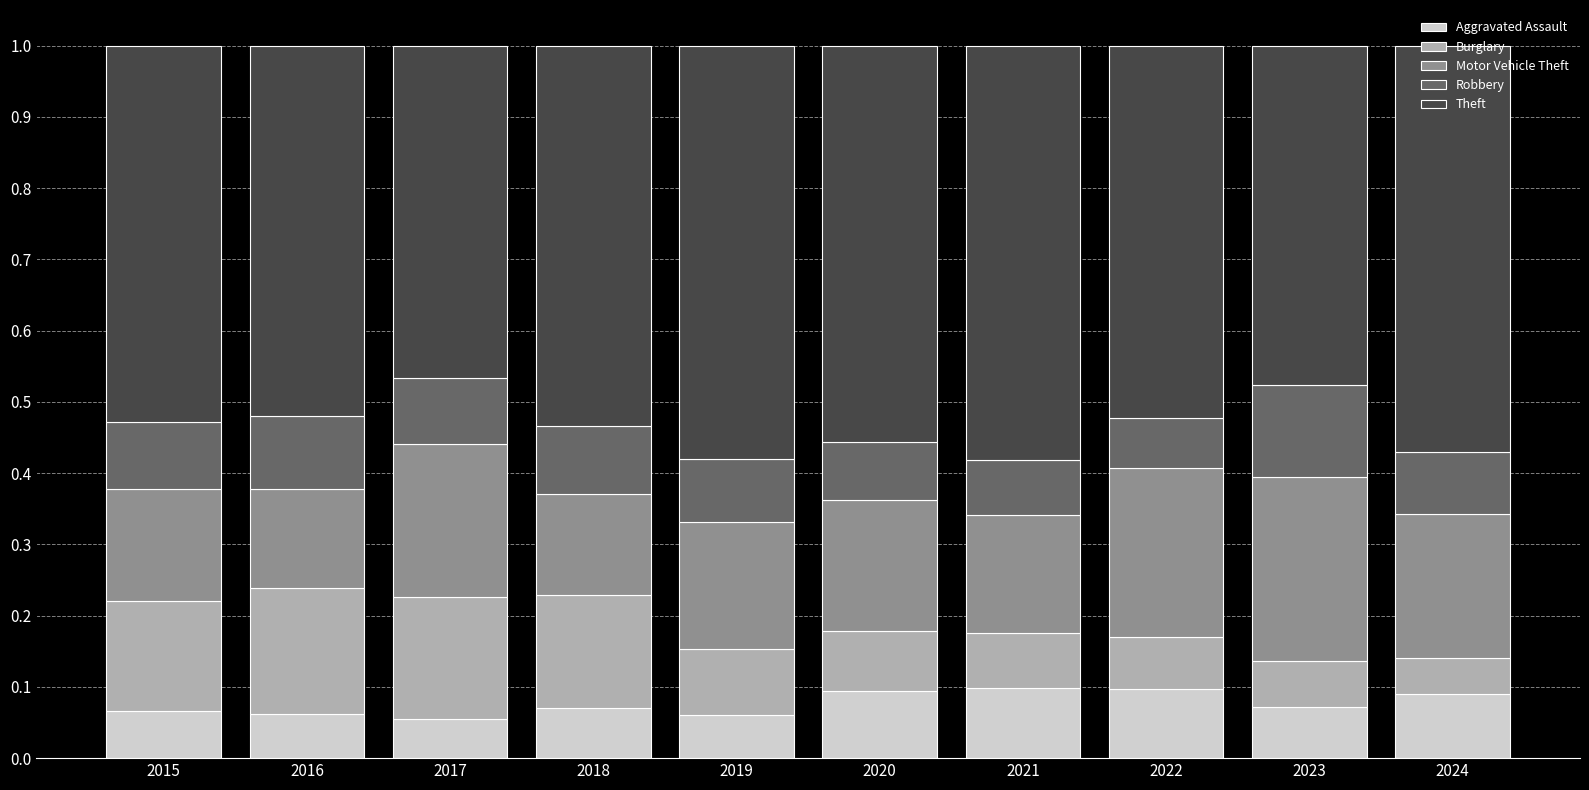

What is the sum of all Aggravated Assault values?

0.8